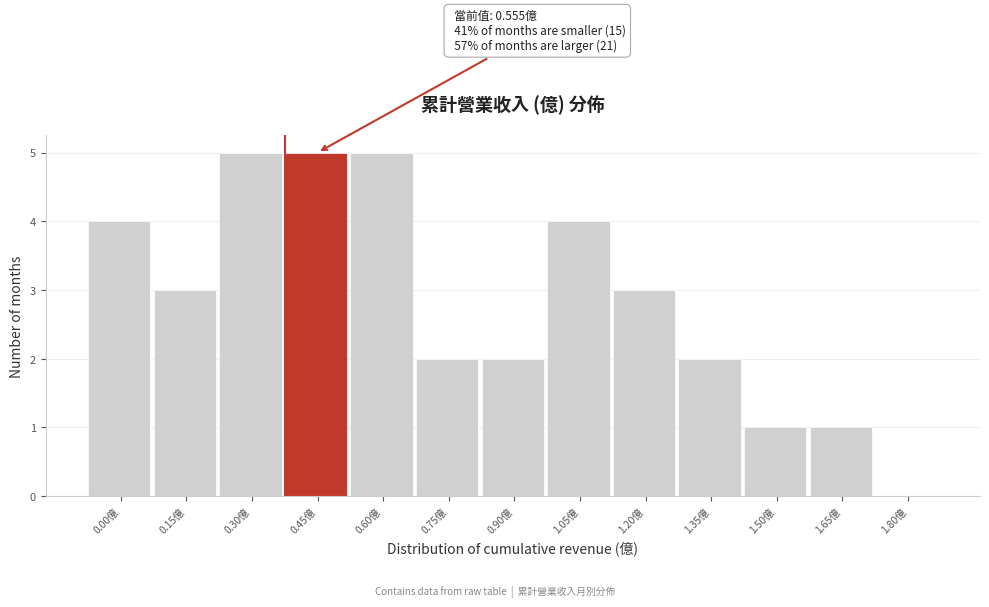

Reading right to left, what are all the values shown in this chart?

1.80億=0	1.65億=1	1.50億=1	1.35億=2	1.20億=3	1.05億=4	0.90億=2	0.75億=2	0.60億=5	0.45億=5	0.30億=5	0.15億=3	0.00億=4